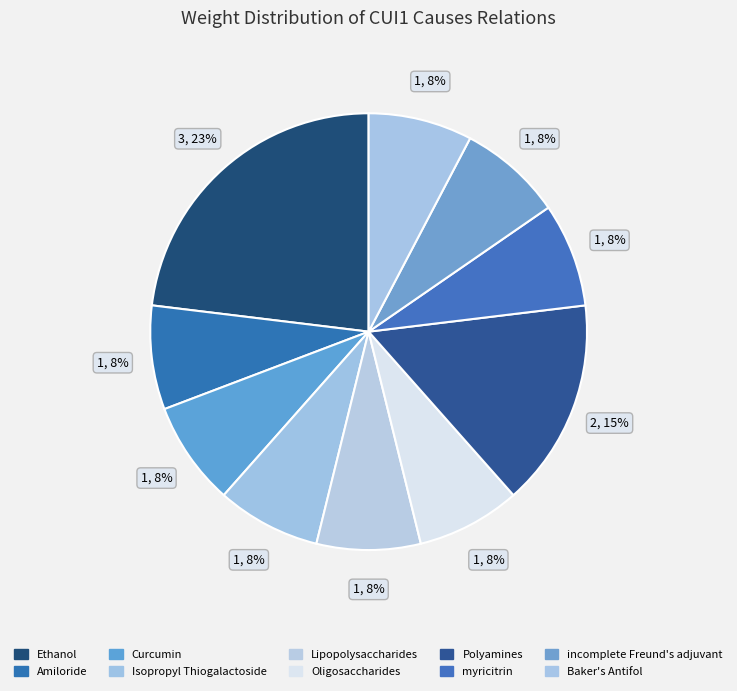

To the nearest percent, what percentage of the pie is Isopropyl Thiogalactoside?

8%